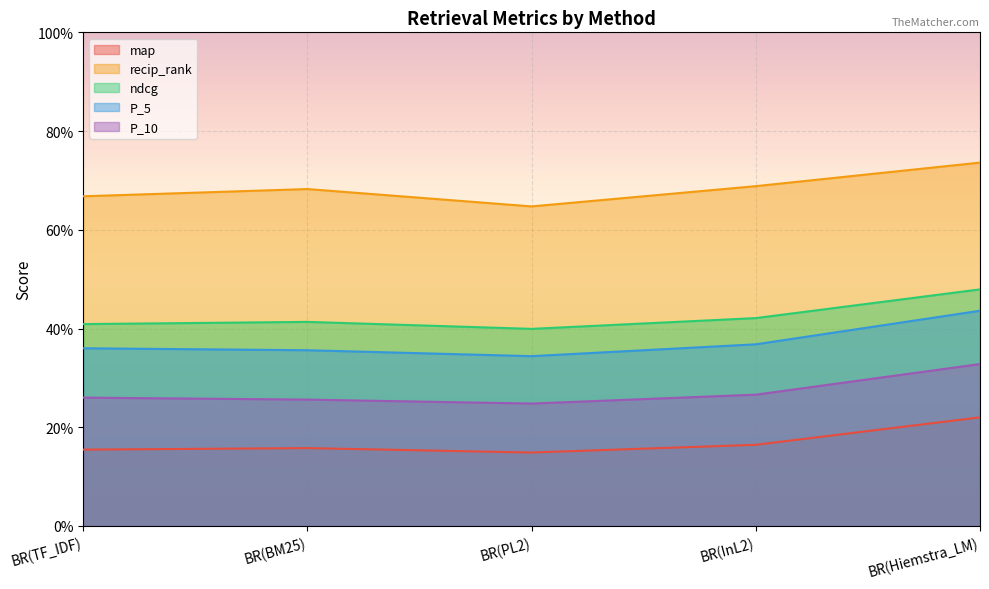

The P_10 series shows 0.3 at BR(TF_IDF). True or false?

True